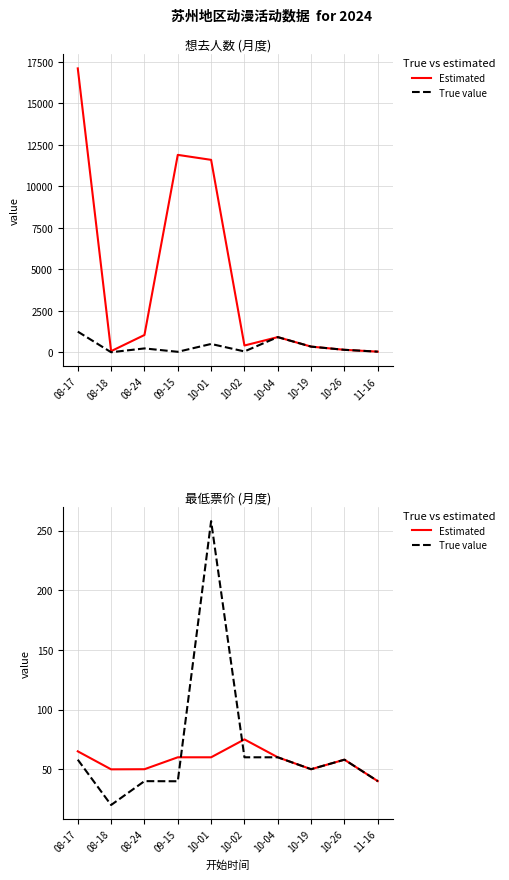

What is the label of the 2nd point from the right?

10-26